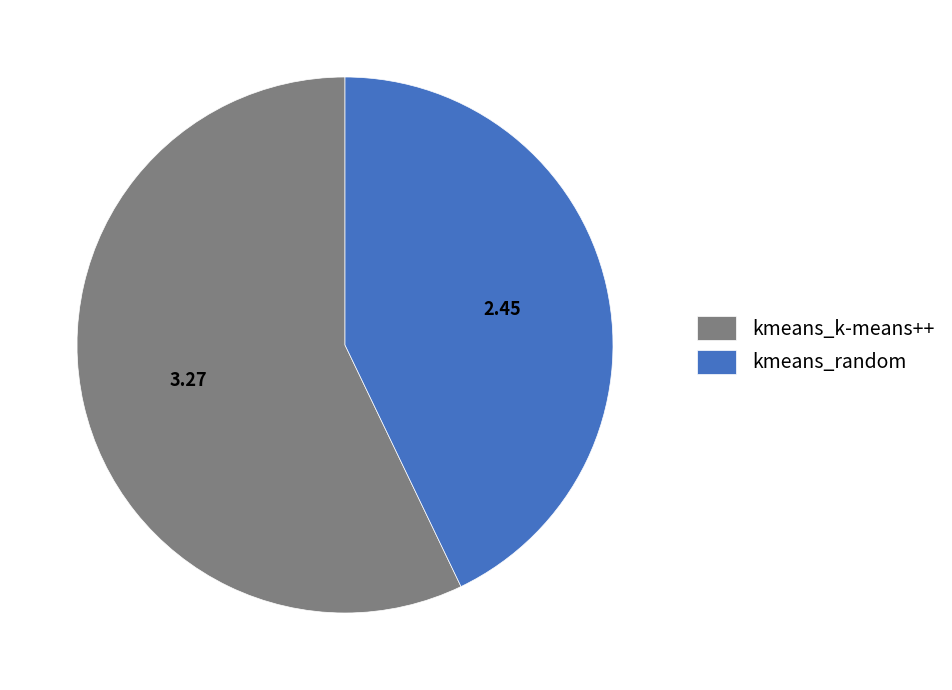

True or false: kmeans_random accounts for 43% of the total.

True